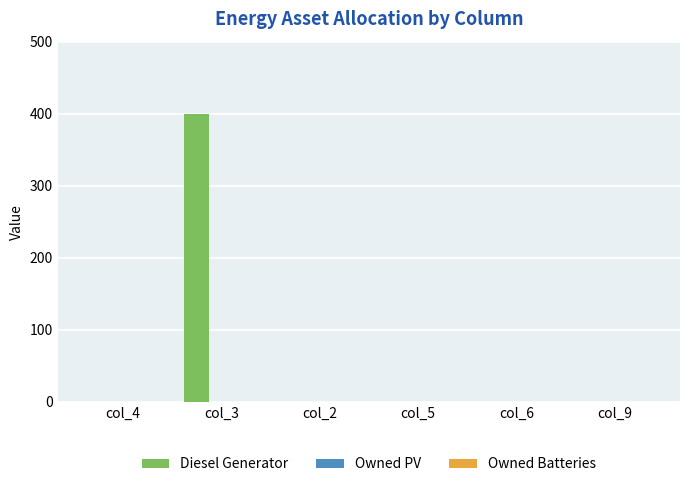

Which has a higher value, col_3 or col_2?

col_3